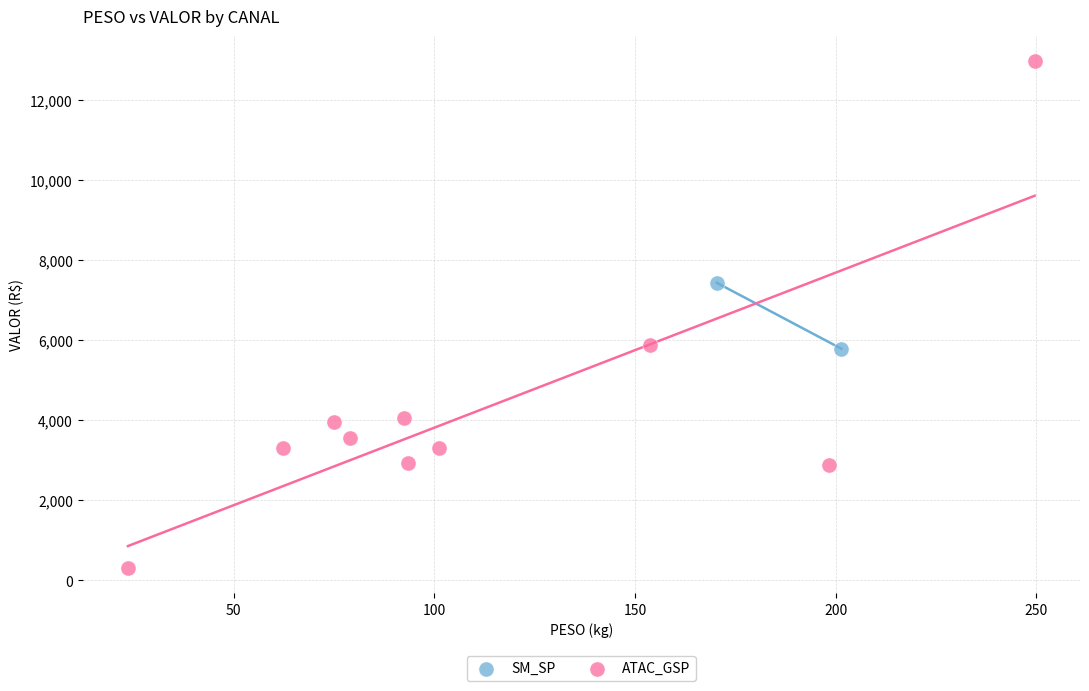

What are all the series names shown in the legend?

SM_SP, ATAC_GSP